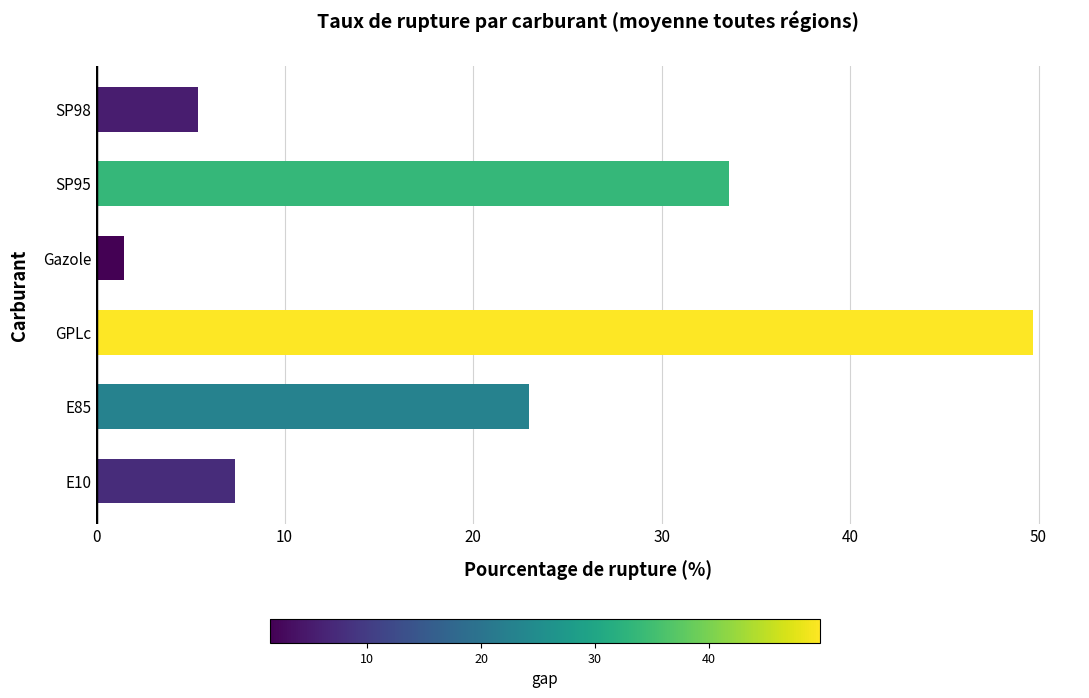

Reading bottom to top, extract all data points from this chart.

E10=7.4	E85=23.0	GPLc=49.7	Gazole=1.5	SP95=33.6	SP98=5.4